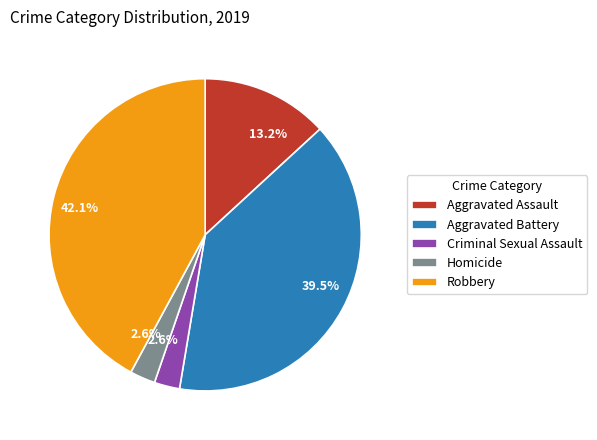

To the nearest percent, what percentage of the pie is Robbery?

42%